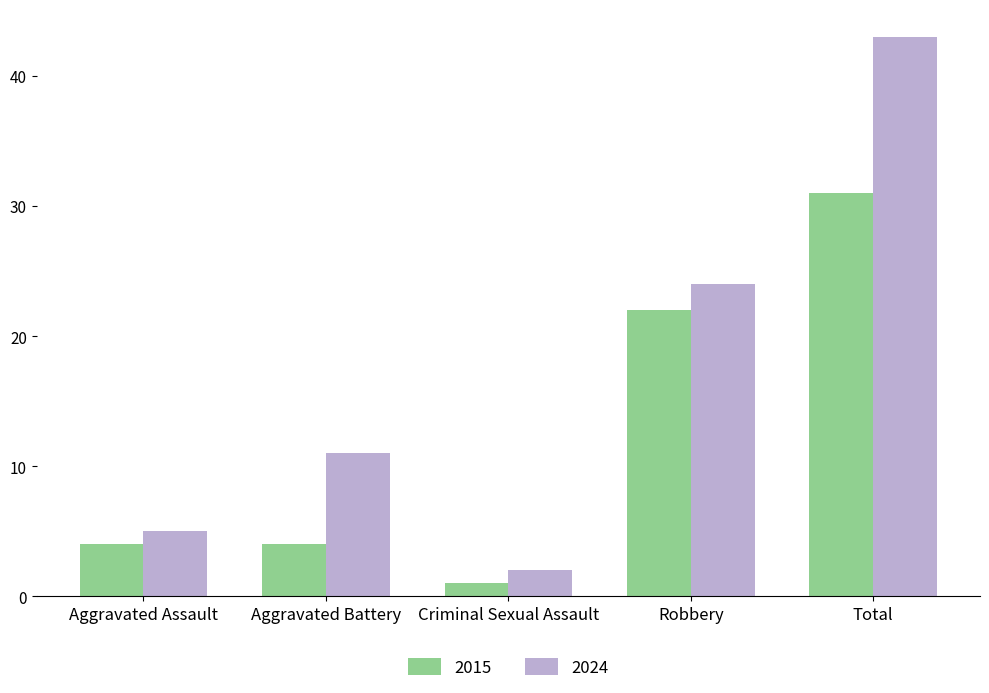

What is the label of the 1st bar from the right?

Total